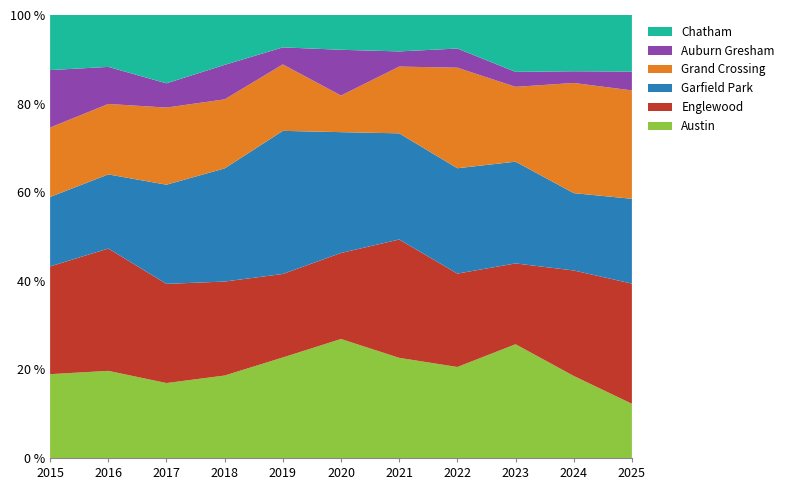

What is the minimum value for Austin?

12.2